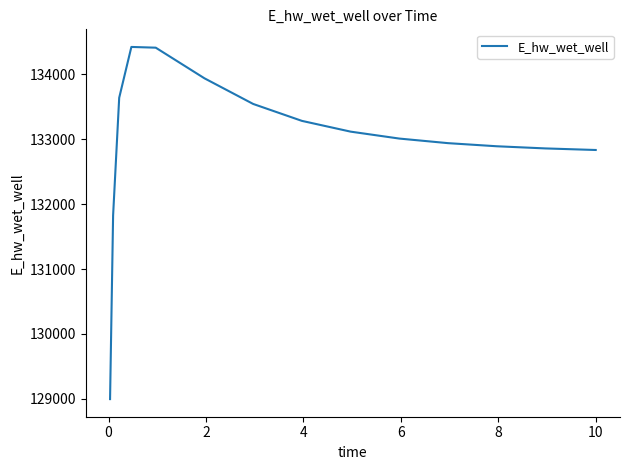

What is the greatest value displayed?

134424.8